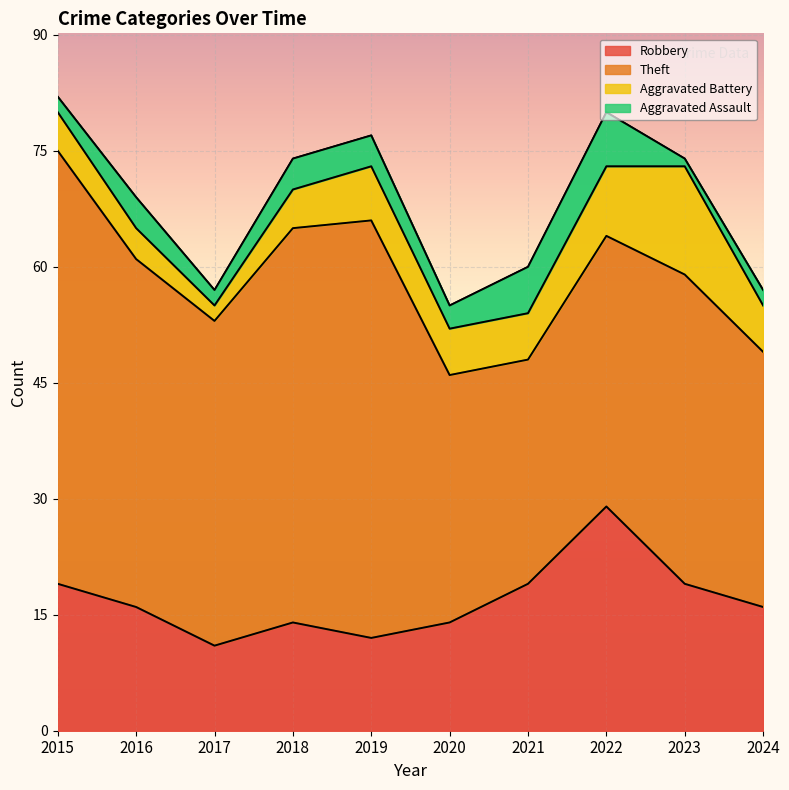

Is the value of Aggravated Assault at 2018 greater than the value of Robbery at 2019?

No